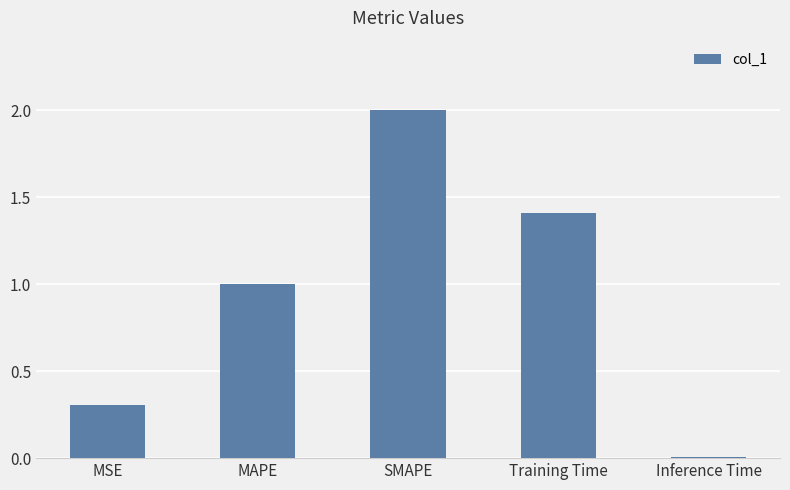

True or false: the data shows 1.3 at MAPE.

False